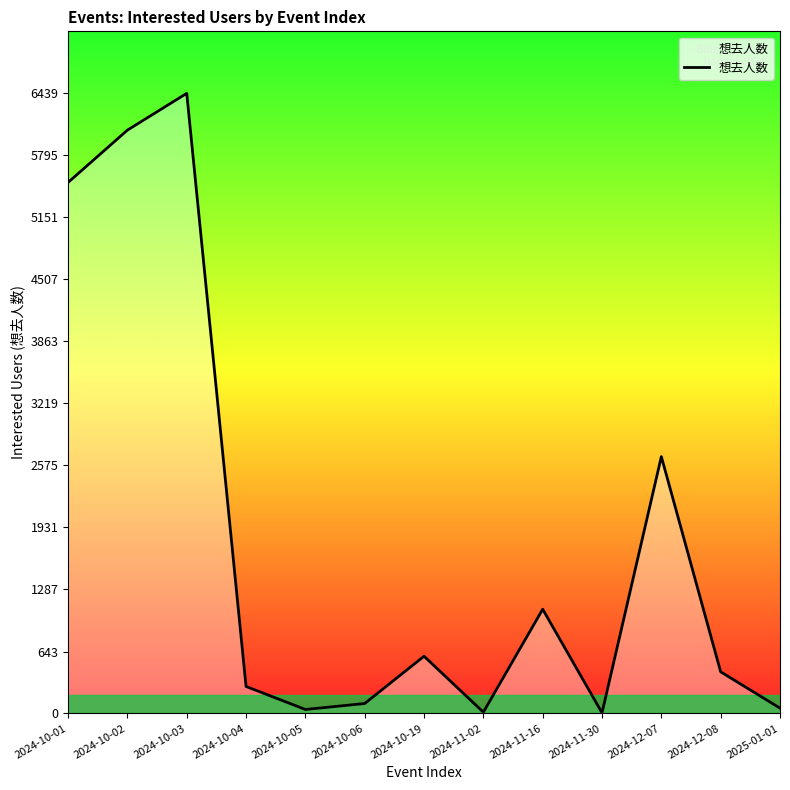

The value at 2024-10-06 is 103. True or false?

True